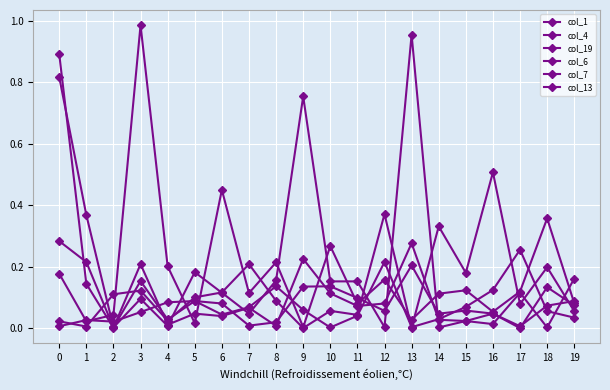

How many series are shown in this chart?

6